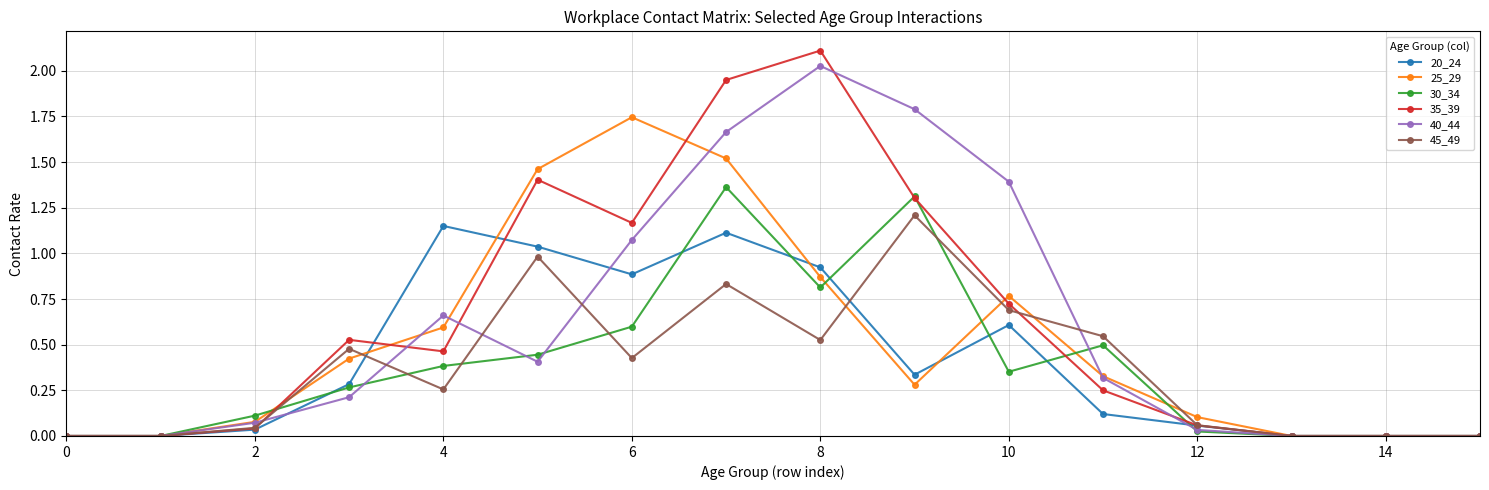

Which series has the largest range (max minus min)?

35_39